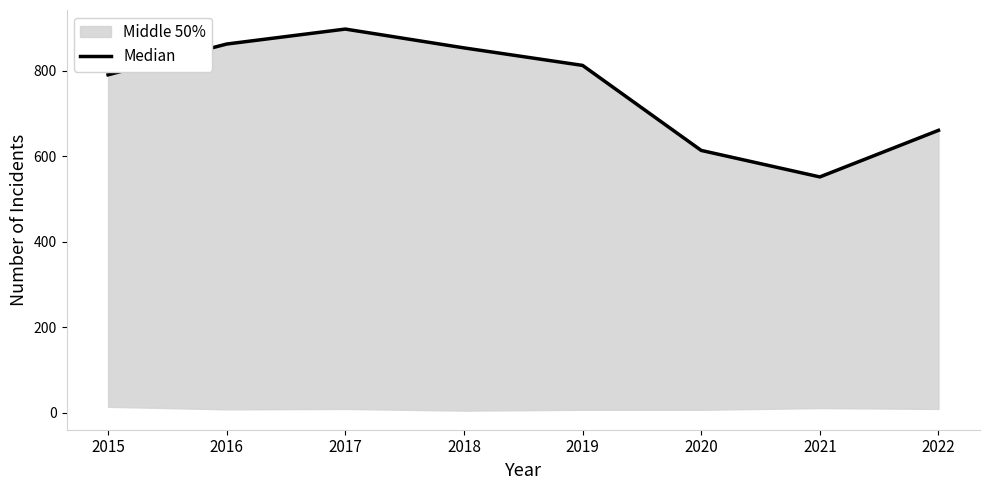

What is the change in value from 2015 to 2018?

+63